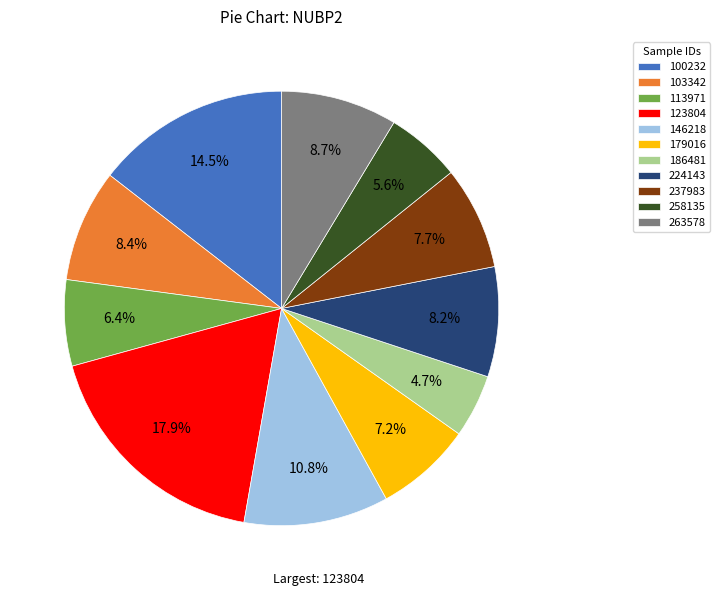

True or false: 237983 accounts for 8% of the total.

True